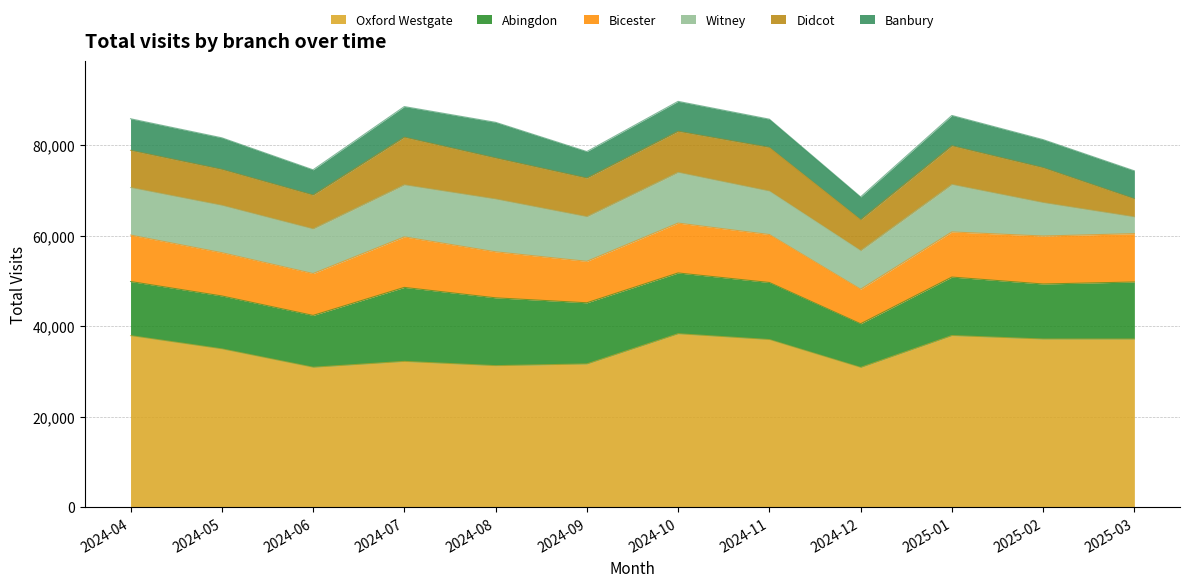

Which series has the widest spread of values?

Witney